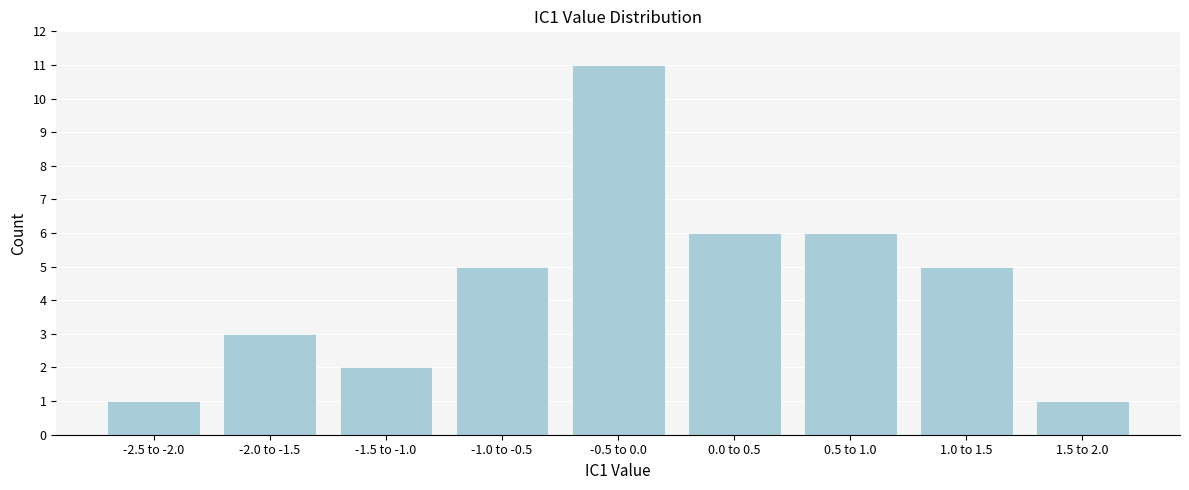

Reading left to right, transcribe all the data shown in this chart.

1	3	2	5	11	6	6	5	1